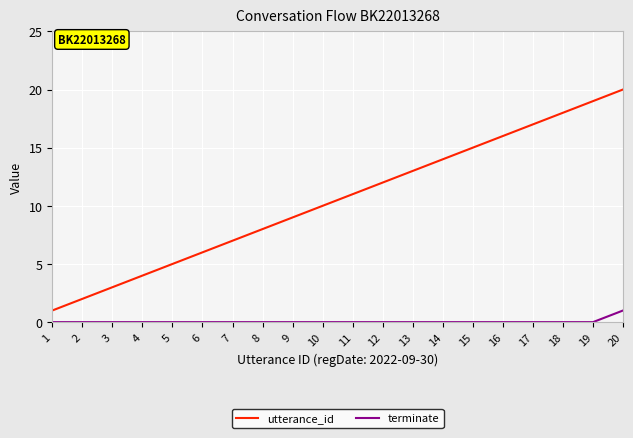

The terminate series shows 0 at 13. True or false?

True